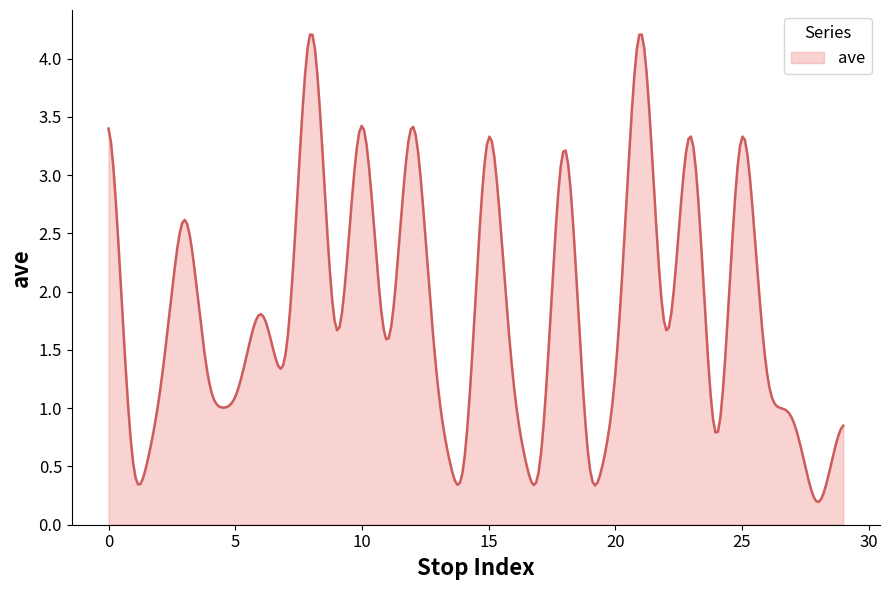

What is the difference between the maximum and minimum values?

4.0